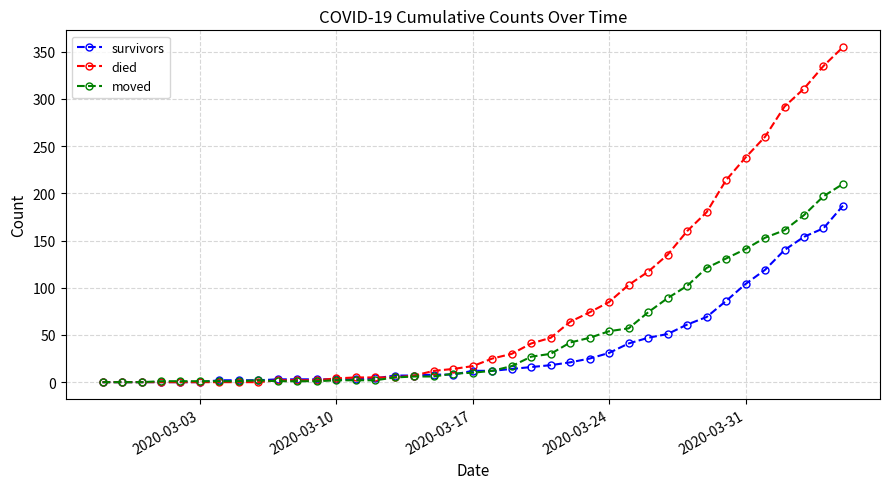

Rank the series by their maximum value, from highest to lowest.

died, moved, survivors